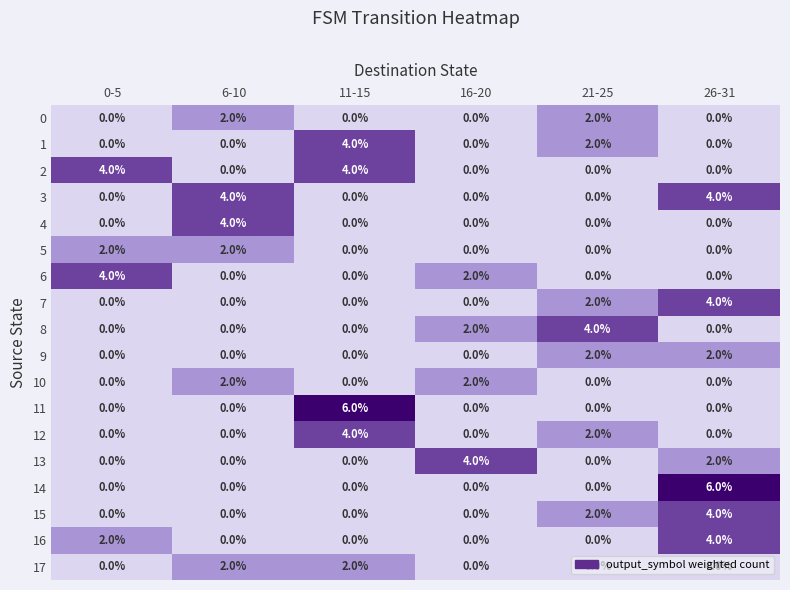

What is the difference between the highest and lowest values at 6-10?

4